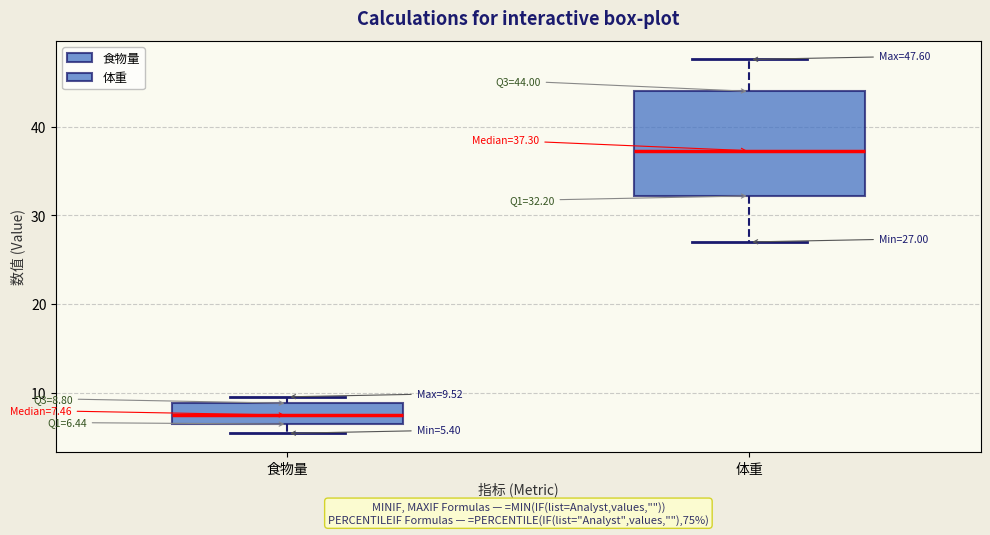

Comparing the boxes themselves (not the whiskers), which one is the tallest?

体重